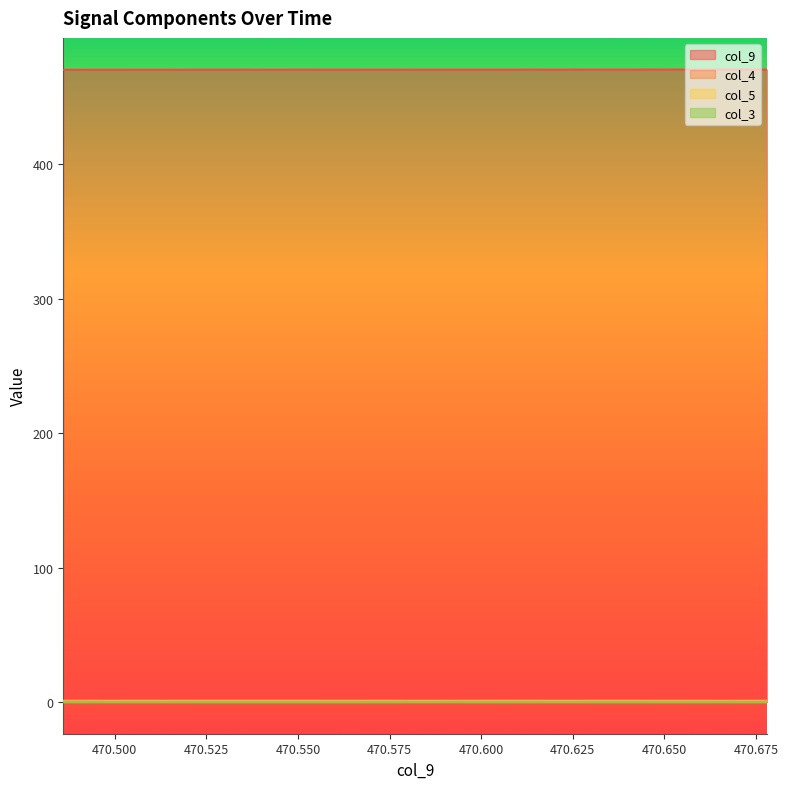

Count the number of categories in the chart.

40